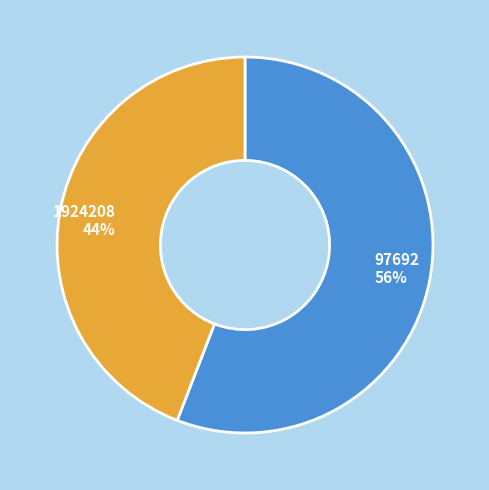

Does 97692 represent more than half of the total?

Yes